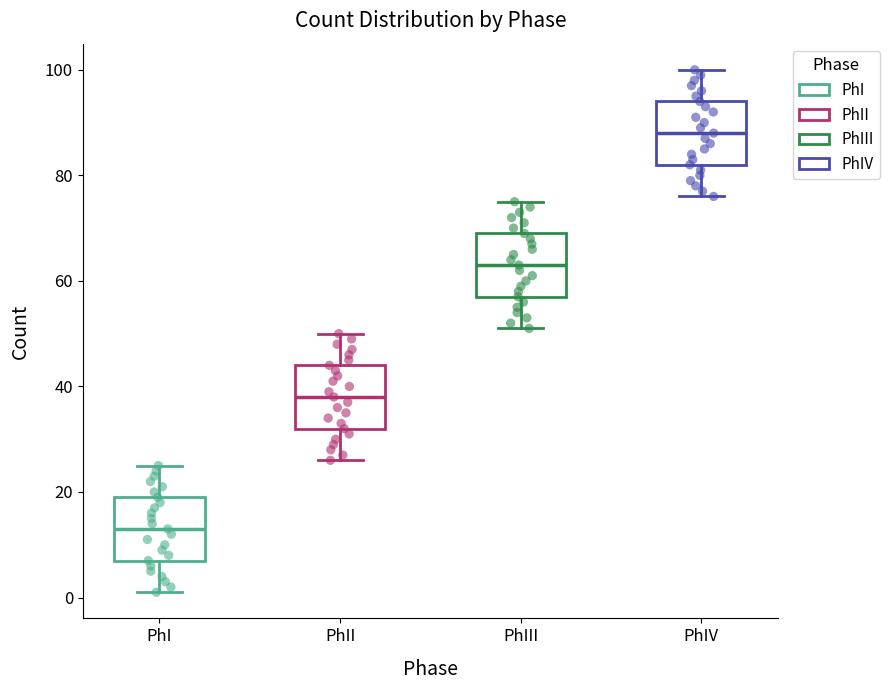

Reading left to right, transcribe this box plot: for each box, give where its median line is, the range the box spans, and where its two whiskers end, as read against the y-axis. The values are not printed on the chart, so give them approximately, as read against the axis.

PhI: median 14, box 8 to 20, whiskers 2 to 26
PhII: median 38, box 32 to 44, whiskers 26 to 50
PhIII: median 64, box 58 to 70, whiskers 52 to 76
PhIV: median 88, box 82 to 94, whiskers 76 to 100